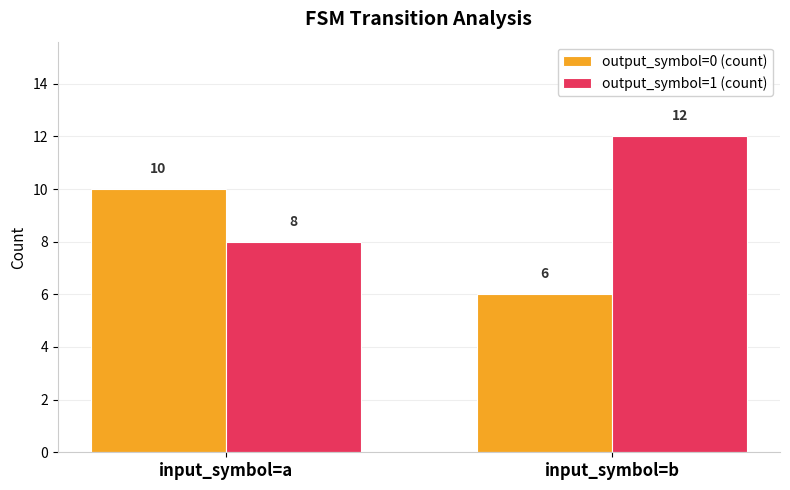

At input_symbol=b, list the series in order from smallest to largest.

output_symbol=0 (count), output_symbol=1 (count)